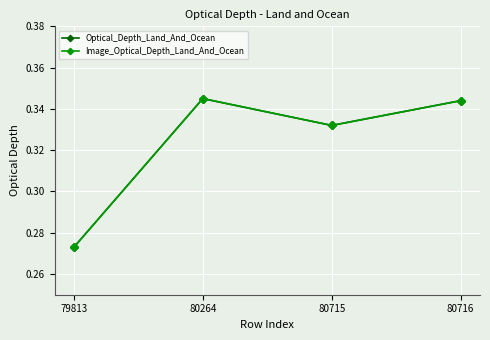

Rank the categories by Optical_Depth_Land_And_Ocean value from highest to lowest.

80264, 80716, 80715, 79813